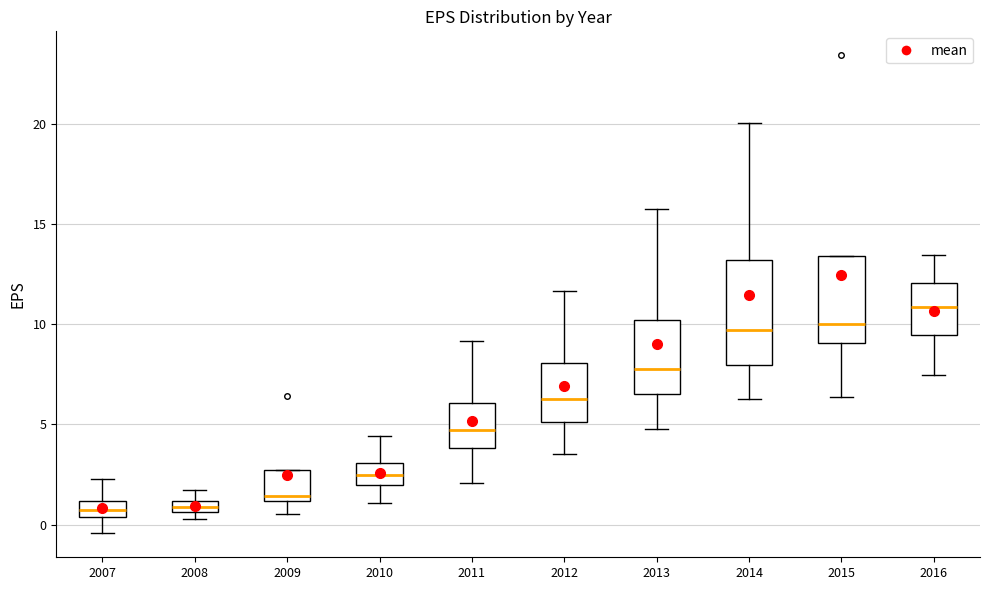

Which box's median line is the highest?

2016